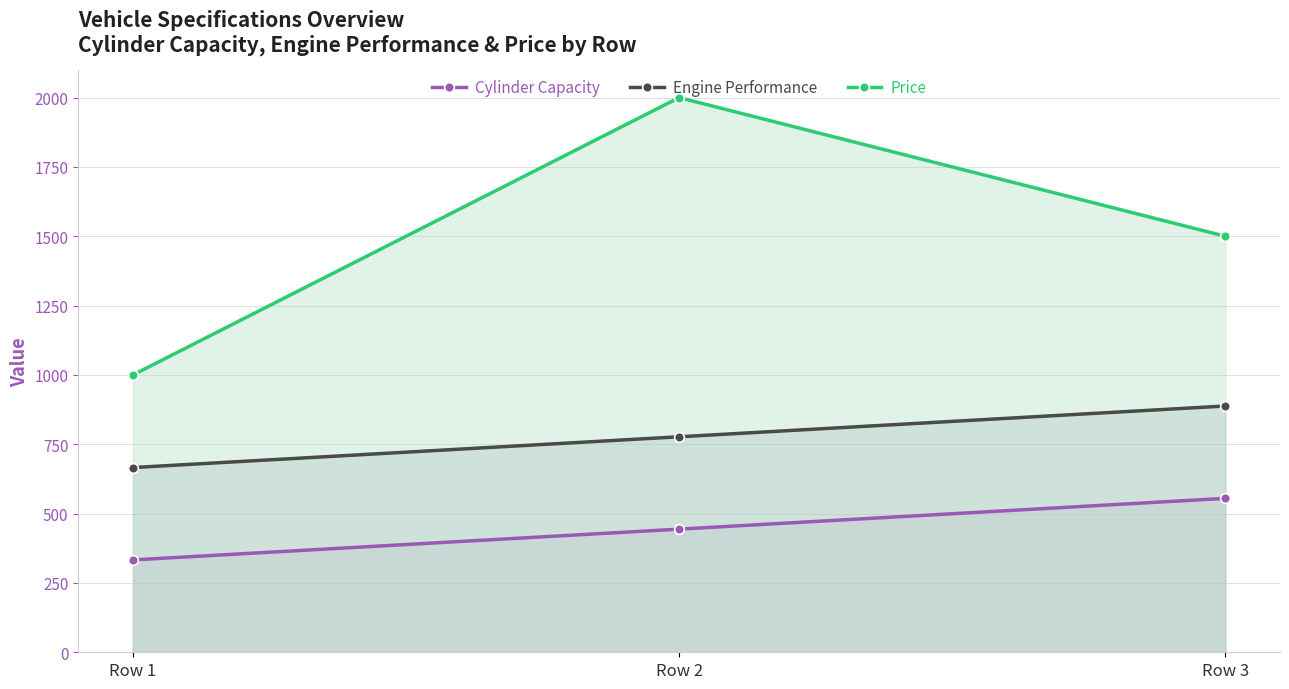

What is the average value of the Cylinder Capacity series?

444